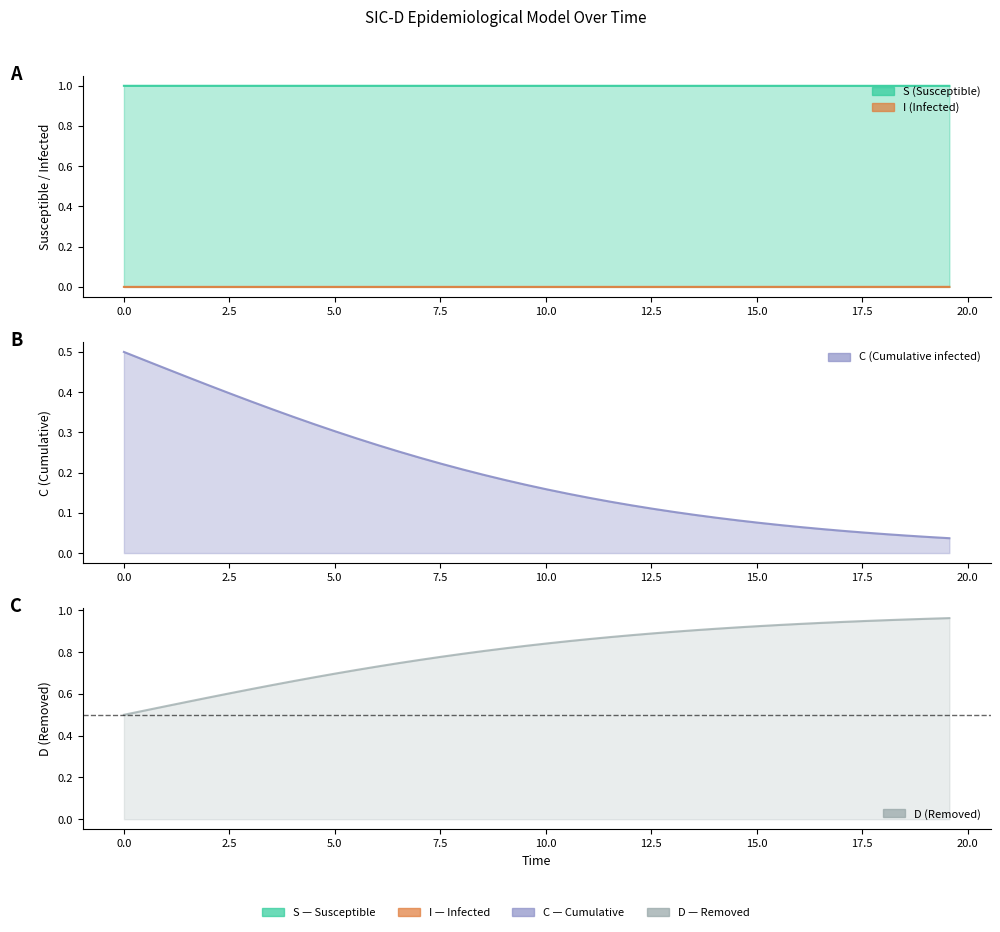

How many S values are between 0 and 1?

40